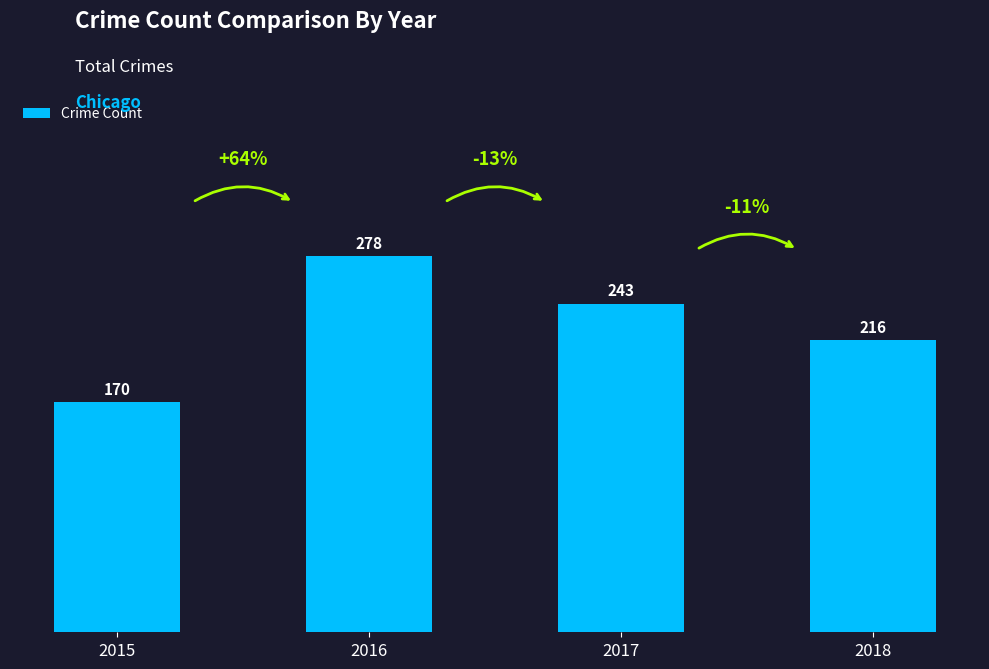

What is the minimum value shown in the chart?

170